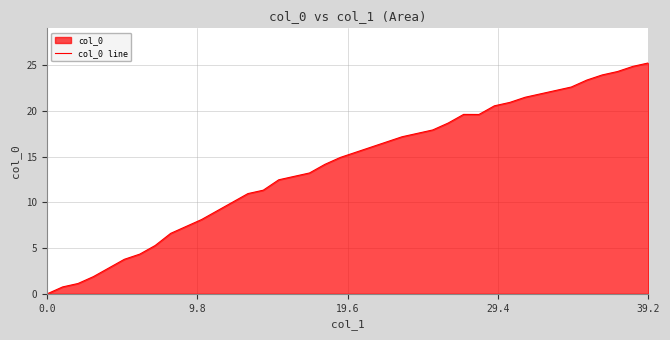

What is the difference between the maximum and minimum values?

25.3